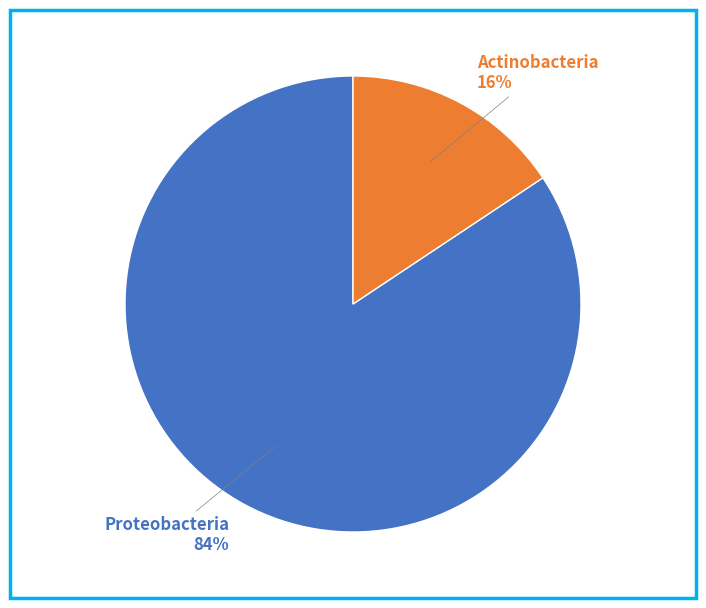

Count the number of slices in the pie.

2